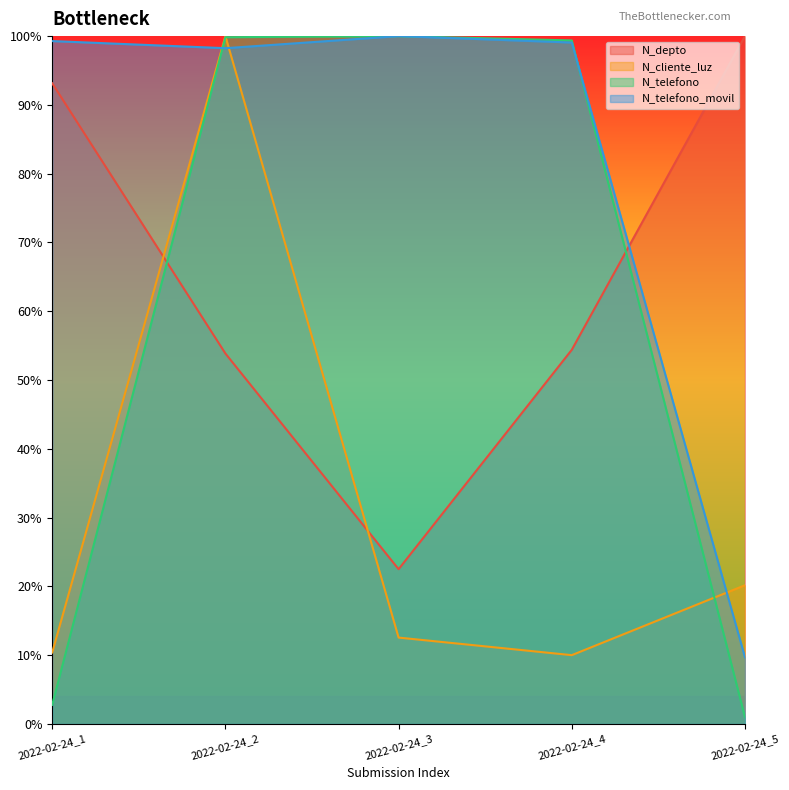

Which series has the widest spread of values?

N_telefono